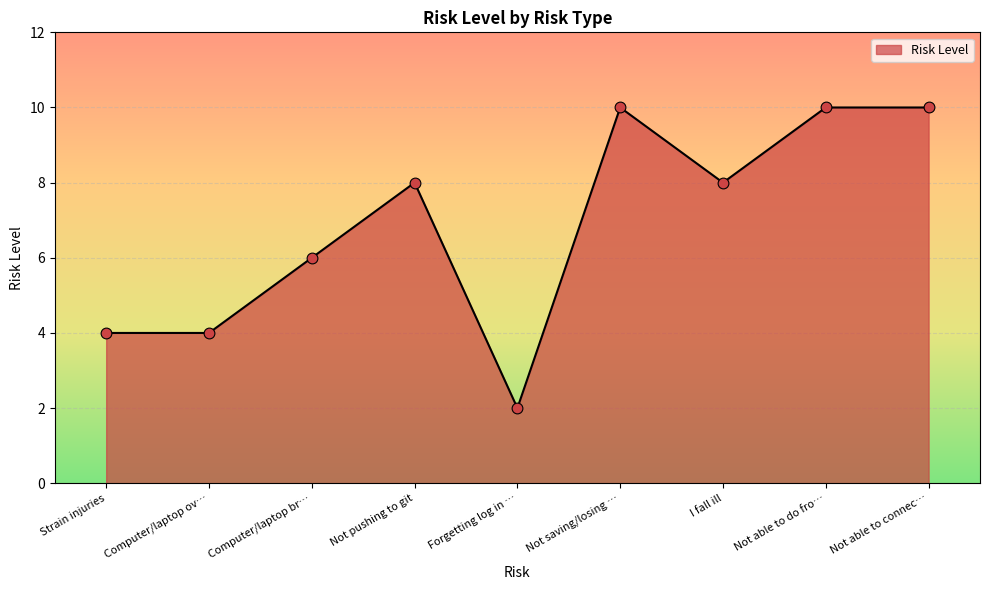

Approximately how many times larger is the value at Not pushing to git compared to Forgetting log in …?

4.0